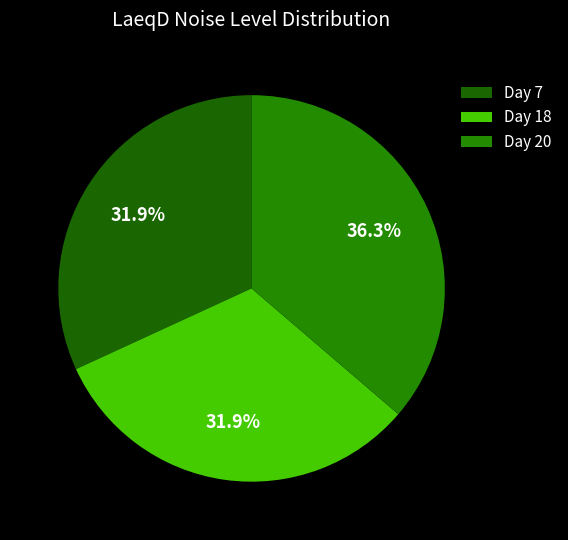

To the nearest percent, what is the difference between the Day 20 and Day 7 slice percentages?

4%